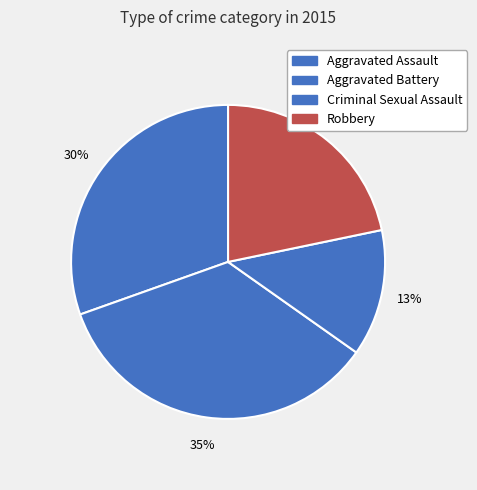

Is it true that Robbery is 22% of the pie?

True